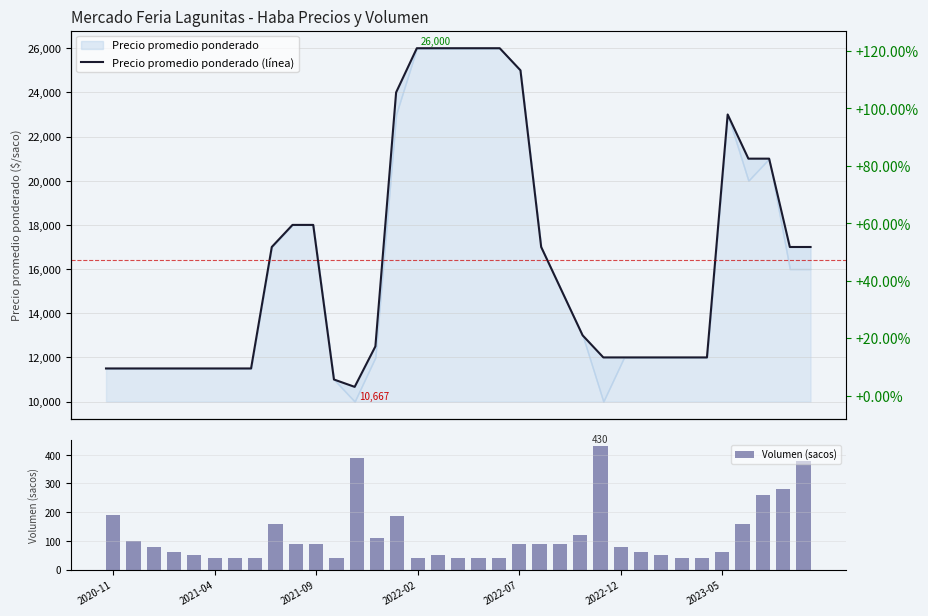

What is the maximum value for Volumen (sacos)?

430